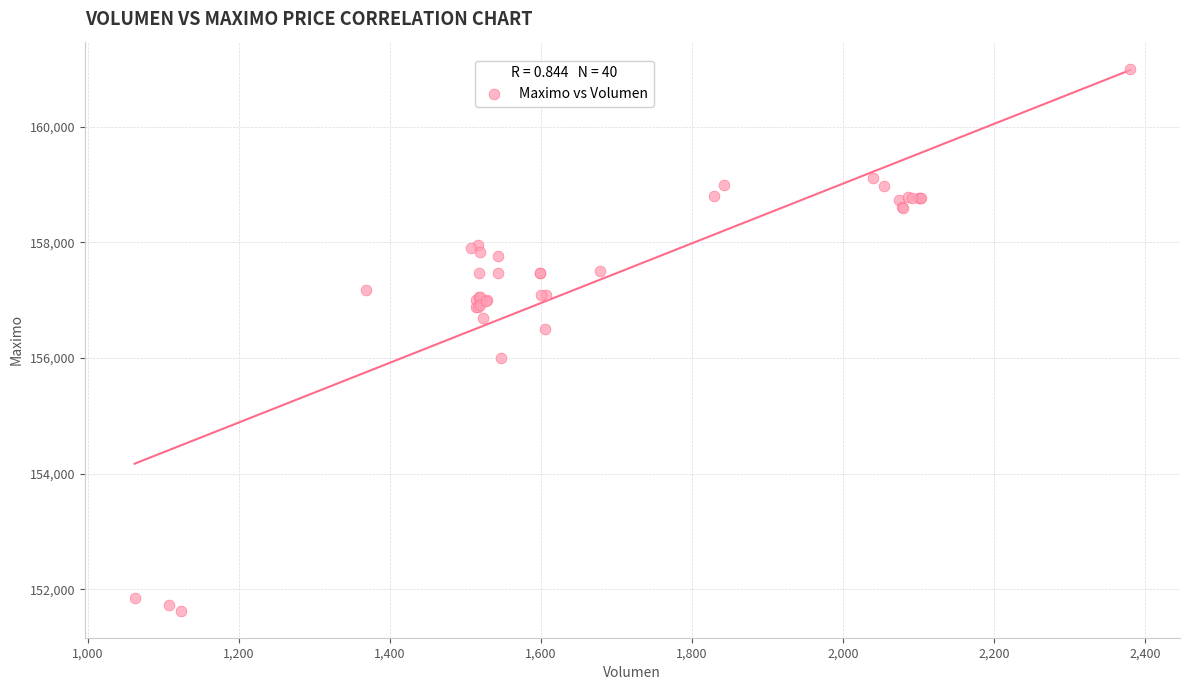

What Y value in the scatter plot is closest to 156316?

156500